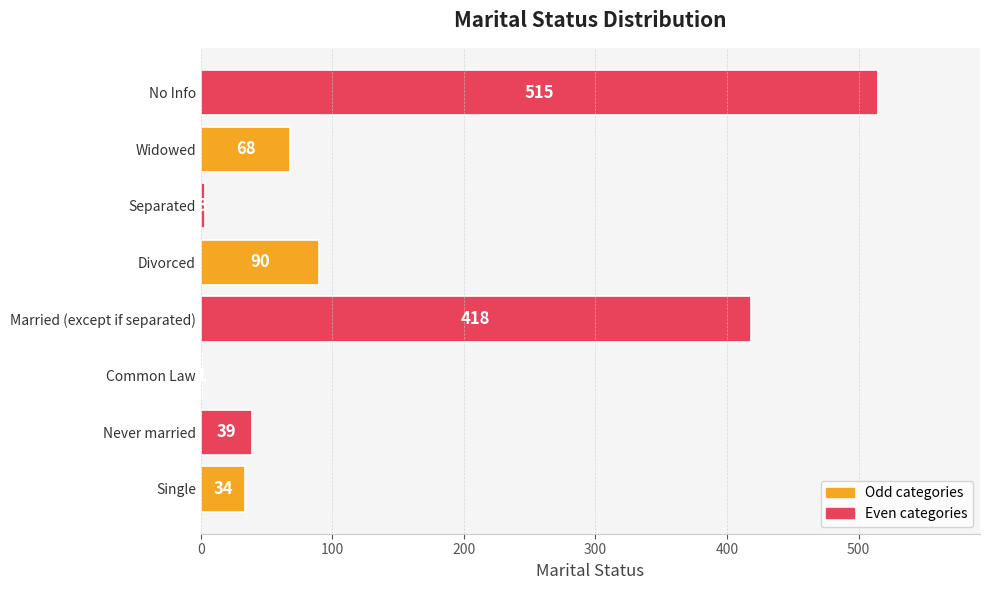

What is the greatest value displayed?

515